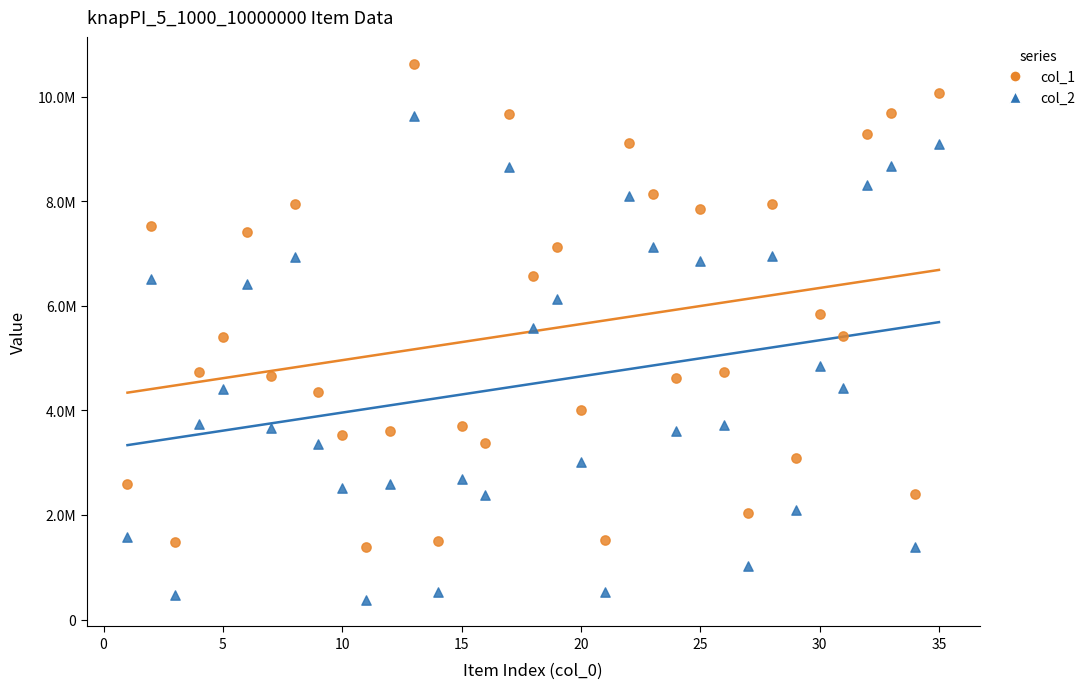

Which series has the largest Y range (max minus min)?

col_2